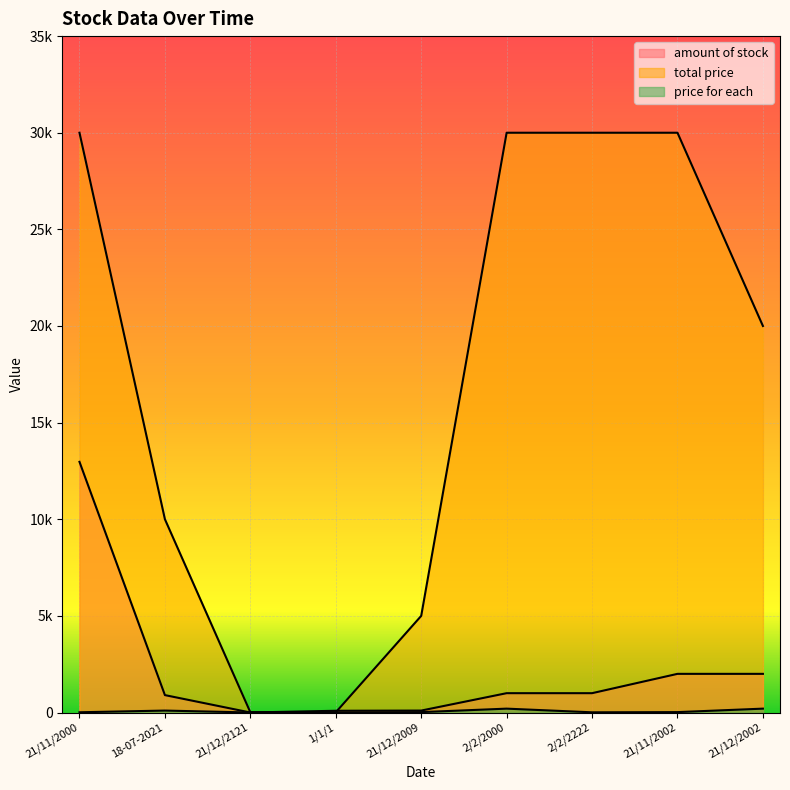

Where is total price nearest to the value 15005?

21/12/2002